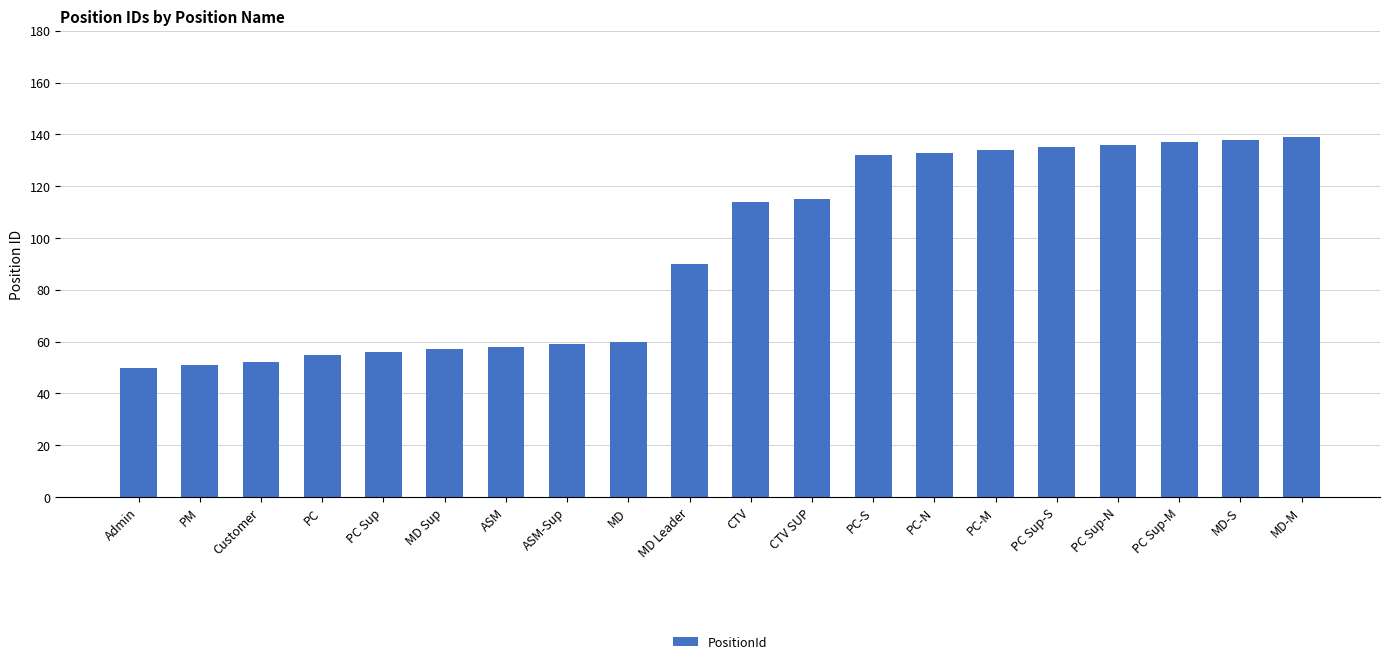

What is the ratio of the value at MD-S to the value at ASM-Sup?

2.3